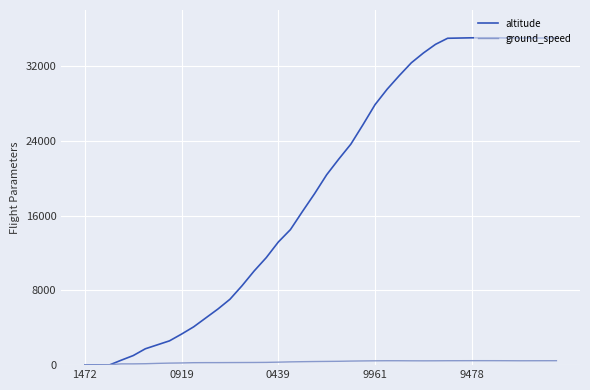

What is the maximum value shown in the chart?

35025